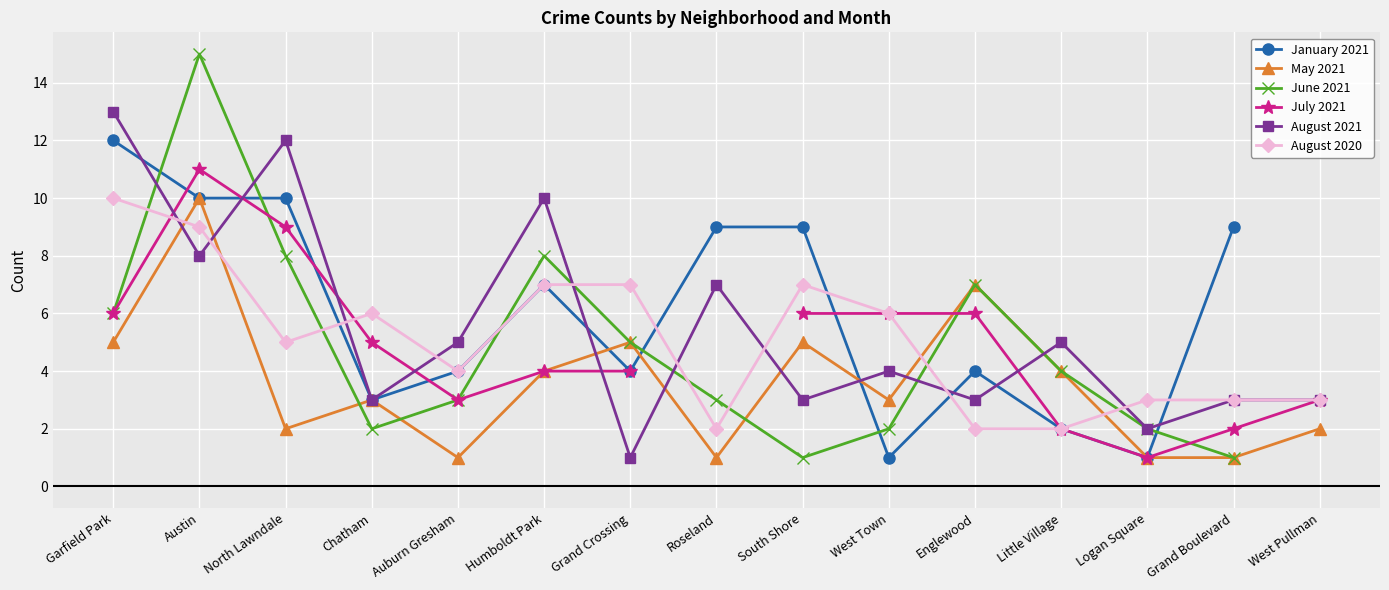

Is the value of August 2021 at Humboldt Park greater than the value of August 2020 at Englewood?

Yes